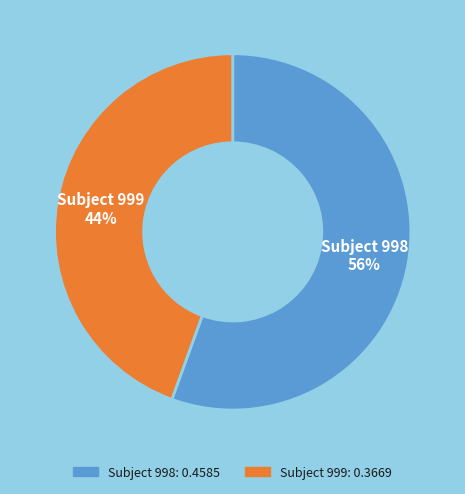

To the nearest percent, what is the average slice percentage?

50%